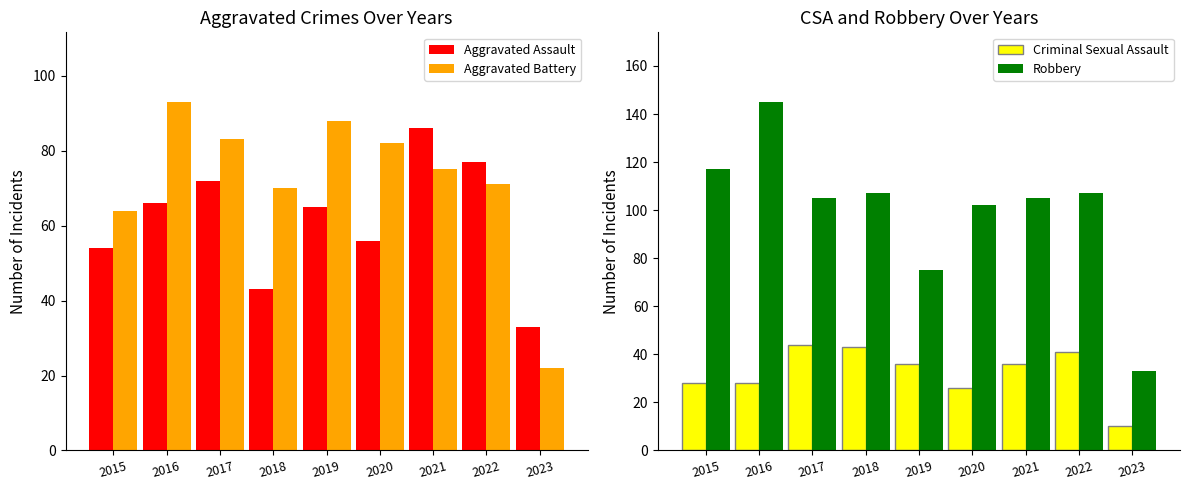

What is the difference between the maximum and minimum values in the Aggravated Assault series?

53